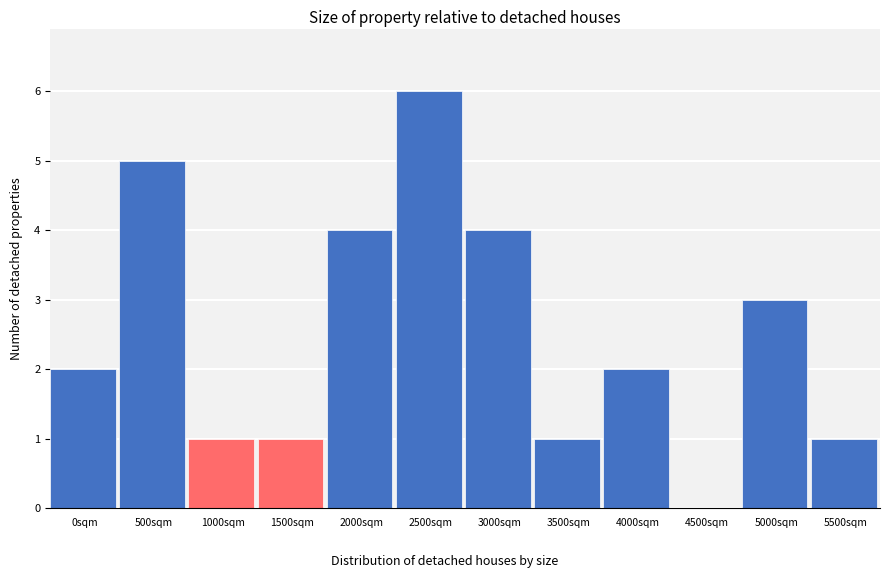

Reading left to right, list all the values displayed in this chart.

0sqm=2	500sqm=5	1000sqm=1	1500sqm=1	2000sqm=4	2500sqm=6	3000sqm=4	3500sqm=1	4000sqm=2	4500sqm=0	5000sqm=3	5500sqm=1